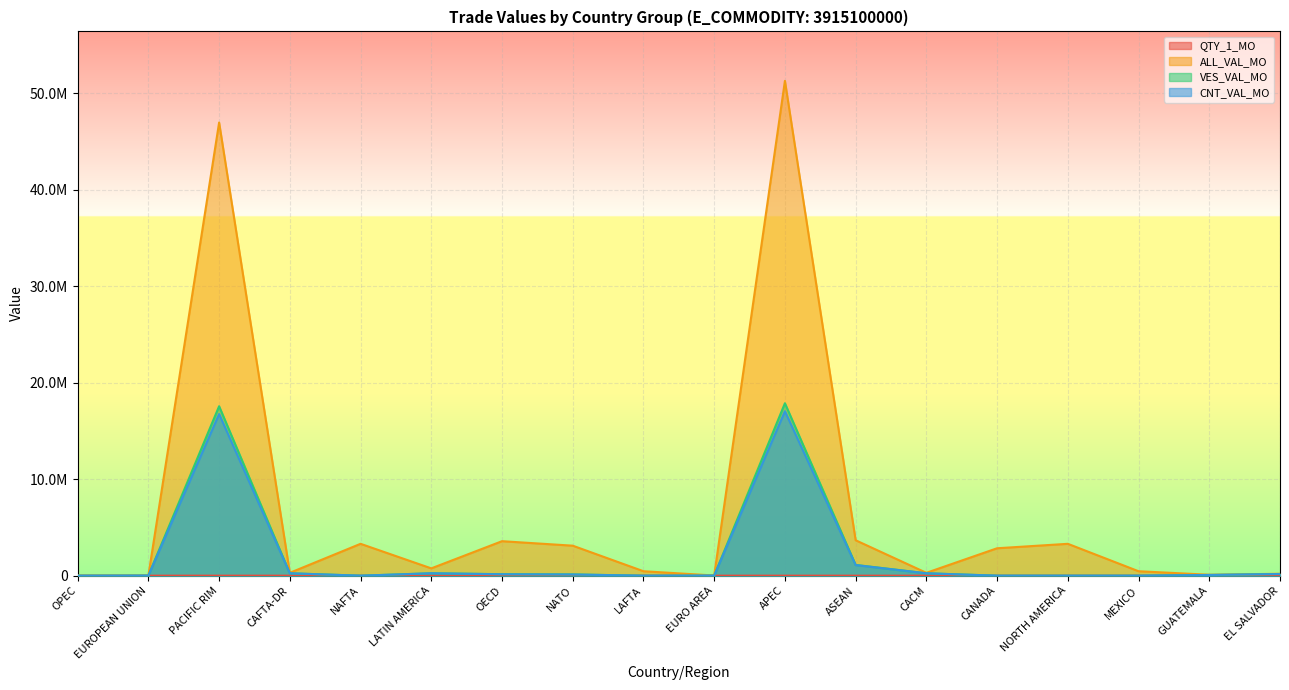

Reading left to right, what are all the values shown in this chart?

QTY_1_MO: OPEC=0	EUROPEAN UNION=1	PACIFIC RIM=1249	CAFTA-DR=11	NAFTA=166	LATIN AMERICA=41	OECD=176	NATO=145	LAFTA=30	EURO AREA=1	APEC=1454	ASEAN=77	CACM=11	CANADA=136	NORTH AMERICA=166	MEXICO=30	GUATEMALA=5	EL SALVADOR=6
ALL_VAL_MO: OPEC=0	EUROPEAN UNION=10990	PACIFIC RIM=46948320	CAFTA-DR=296761	NAFTA=3301624	LATIN AMERICA=757340	OECD=3573197	NATO=3107915	LAFTA=460579	EURO AREA=17816	APEC=51262920	ASEAN=3669298	CACM=296761	CANADA=2841045	NORTH AMERICA=3301624	MEXICO=460579	GUATEMALA=96761	EL SALVADOR=200000
VES_VAL_MO: OPEC=0	EUROPEAN UNION=10990	PACIFIC RIM=17555655	CAFTA-DR=248877	NAFTA=0	LATIN AMERICA=248877	OECD=155051	NATO=132185	LAFTA=0	EURO AREA=10990	APEC=17863614	ASEAN=1114817	CACM=248877	CANADA=0	NORTH AMERICA=0	MEXICO=0	GUATEMALA=74262	EL SALVADOR=174615
CNT_VAL_MO: OPEC=0	EUROPEAN UNION=10990	PACIFIC RIM=16743318	CAFTA-DR=248877	NAFTA=0	LATIN AMERICA=248877	OECD=147851	NATO=124985	LAFTA=0	EURO AREA=10990	APEC=17036077	ASEAN=1099617	CACM=248877	CANADA=0	NORTH AMERICA=0	MEXICO=0	GUATEMALA=74262	EL SALVADOR=174615